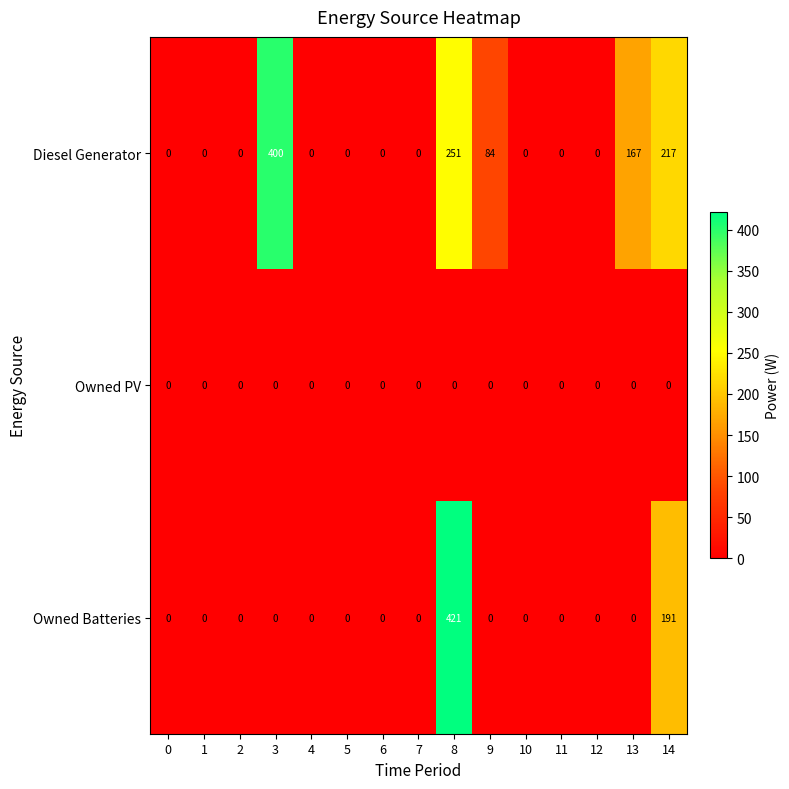

Which series has the largest total across all categories?

Diesel Generator